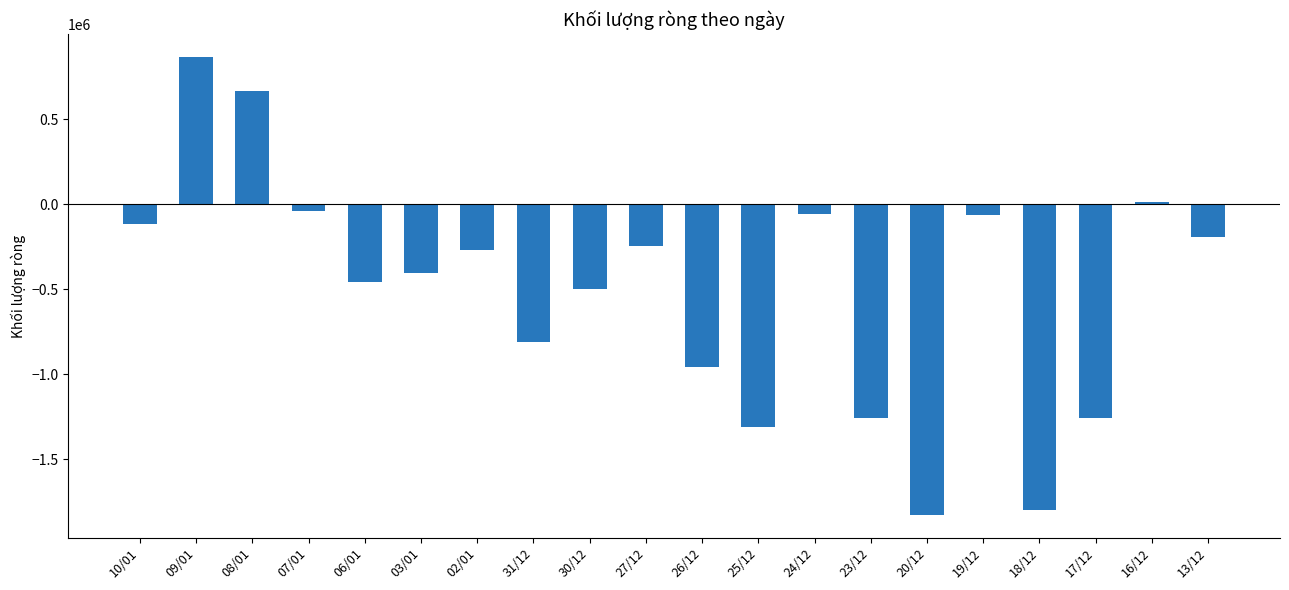

Is it true that the value at 27/12 is -244700?

True